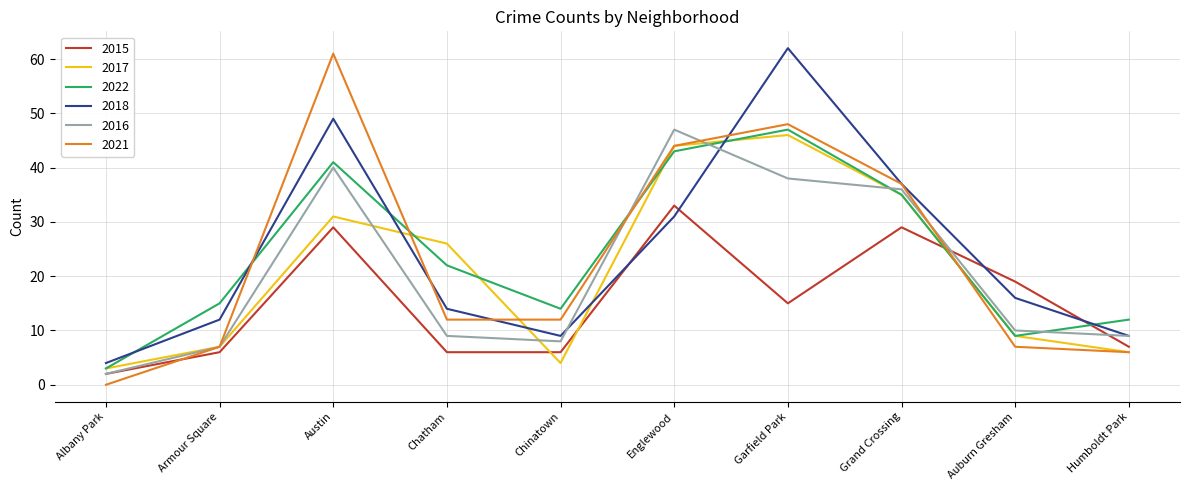

What is the sum of all 2016 values?

206